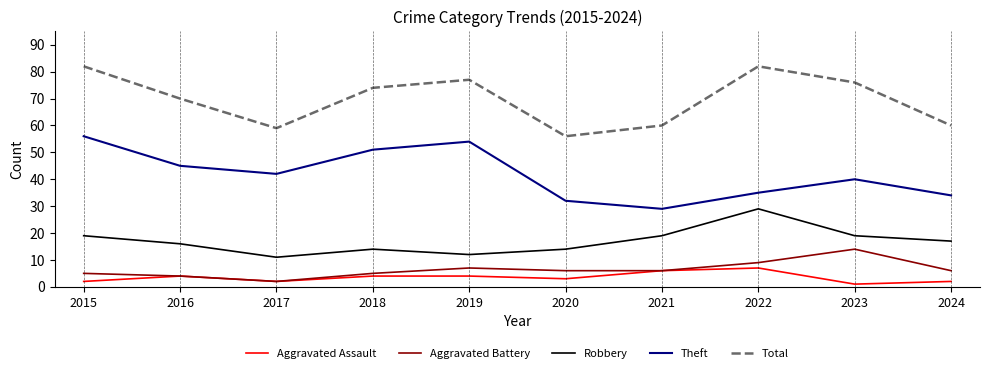

Between 2017 and 2020, which series saw the biggest shift?

Theft